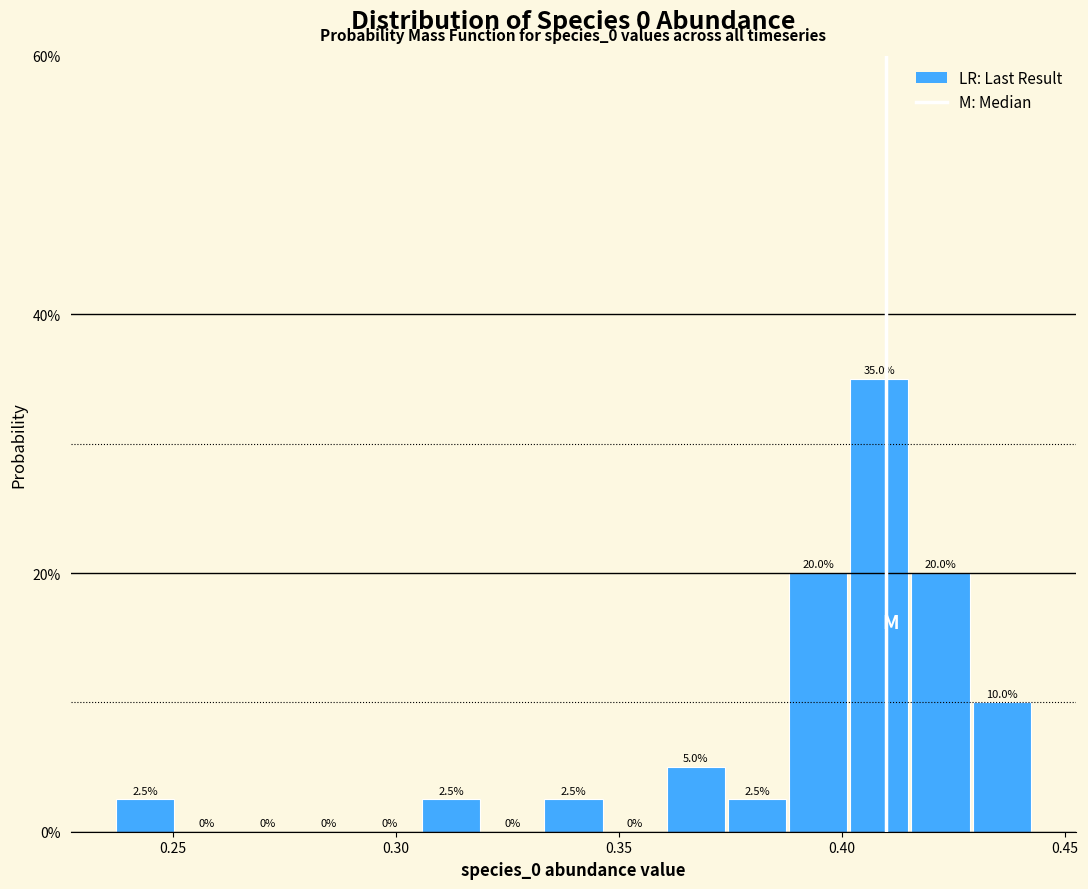

Read against the x-axis, roughly where is the centre of the tallest bar?

0.410